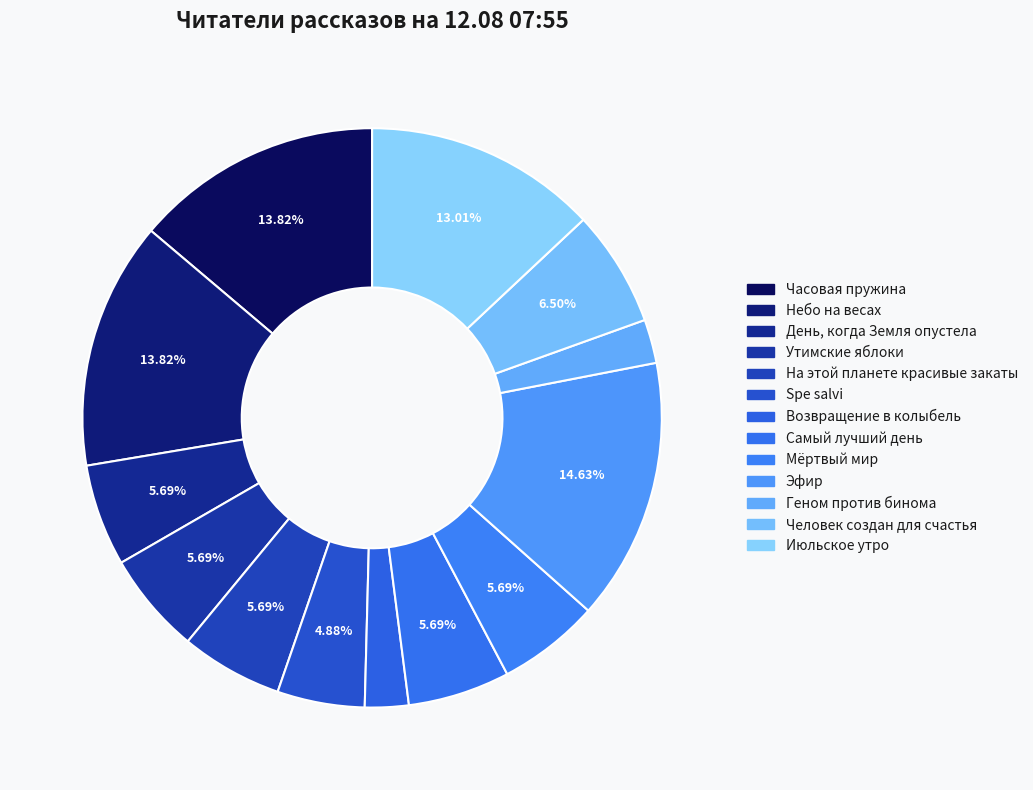

How many slices are in this pie chart?

13